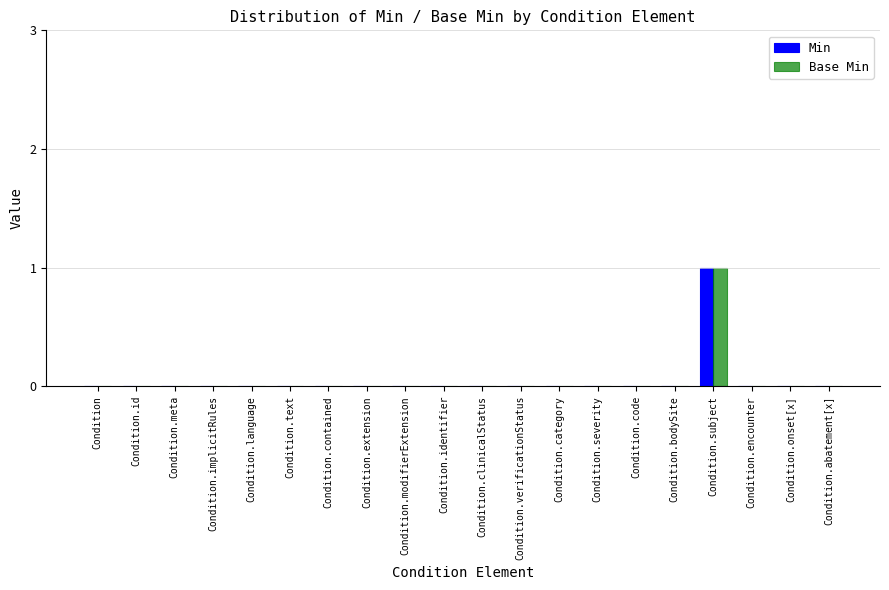

Reading left to right, what are all the values shown in this chart?

Min: 0	0	0	0	0	0	0	0	0	0	0	0	0	0	0	0	1	0	0	0
Base Min: 0	0	0	0	0	0	0	0	0	0	0	0	0	0	0	0	1	0	0	0